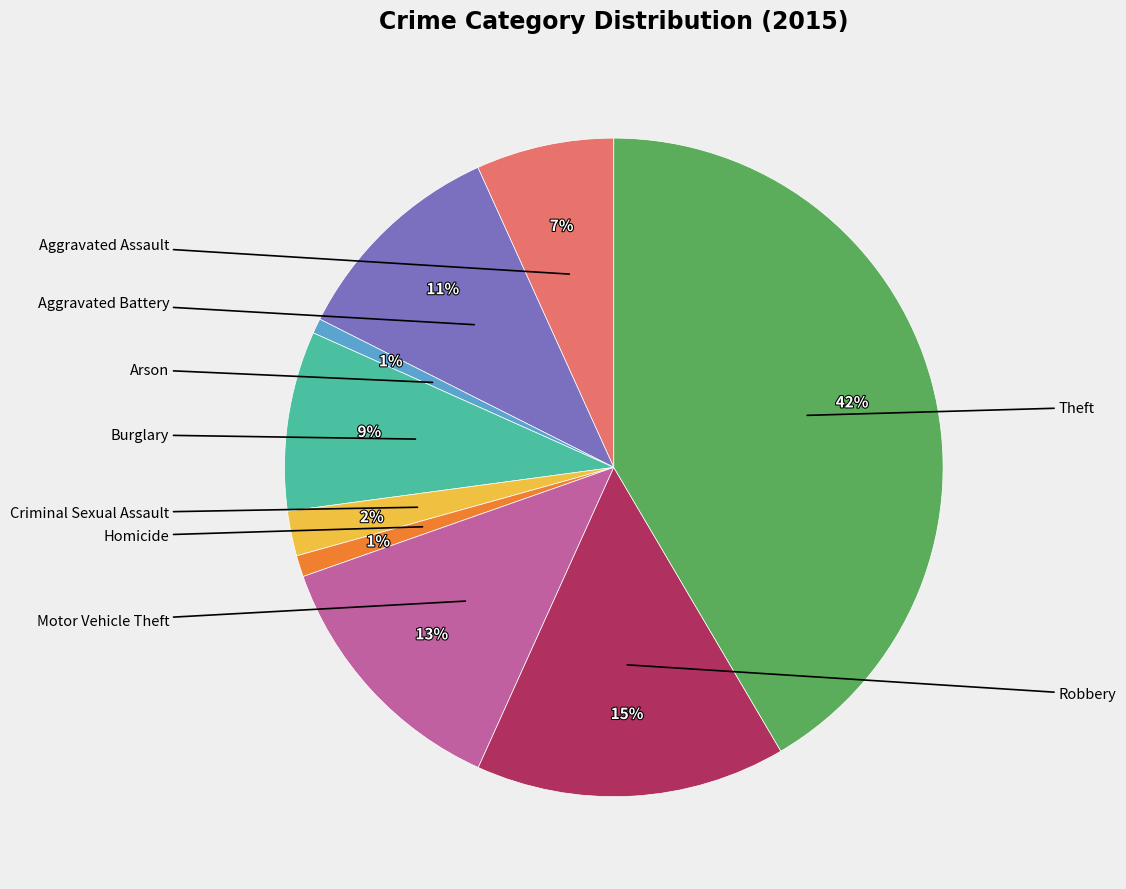

Is there a majority slice in this chart?

No